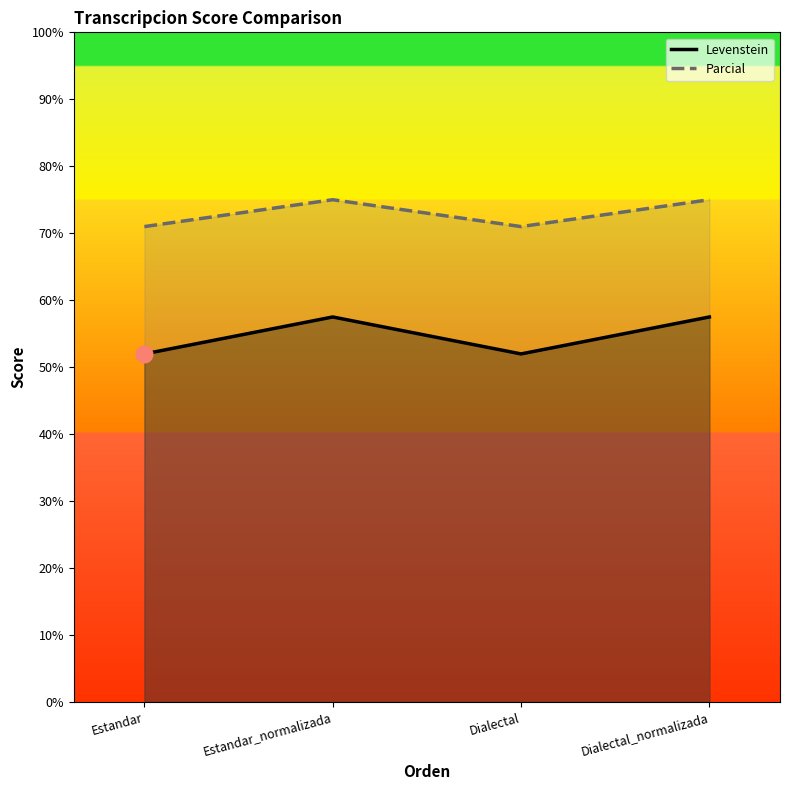

What is the sum of the Parcial values at Dialectal and Estandar?

142.0